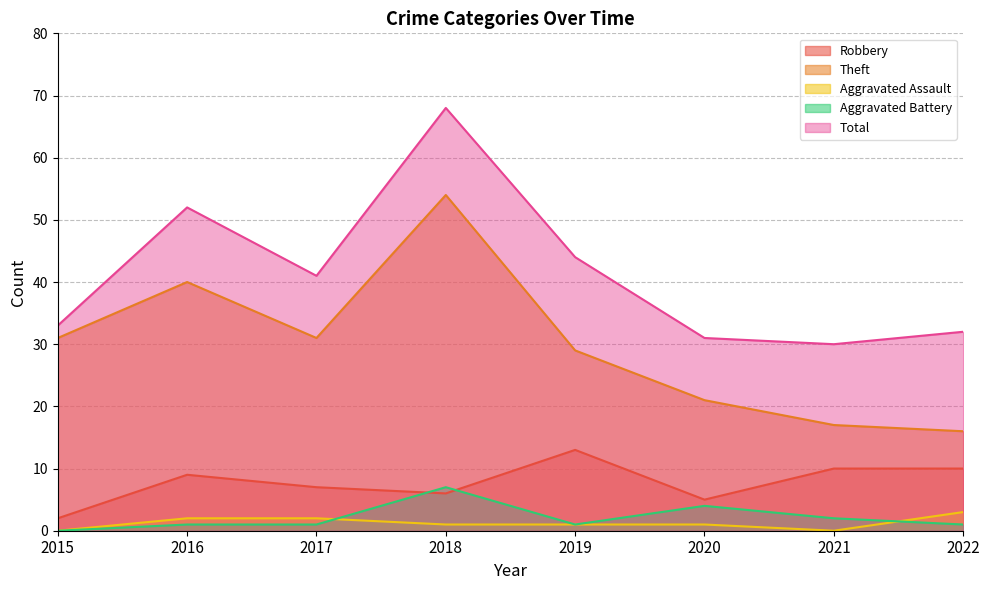

What is the spread (max minus min) of values at 2017?

40